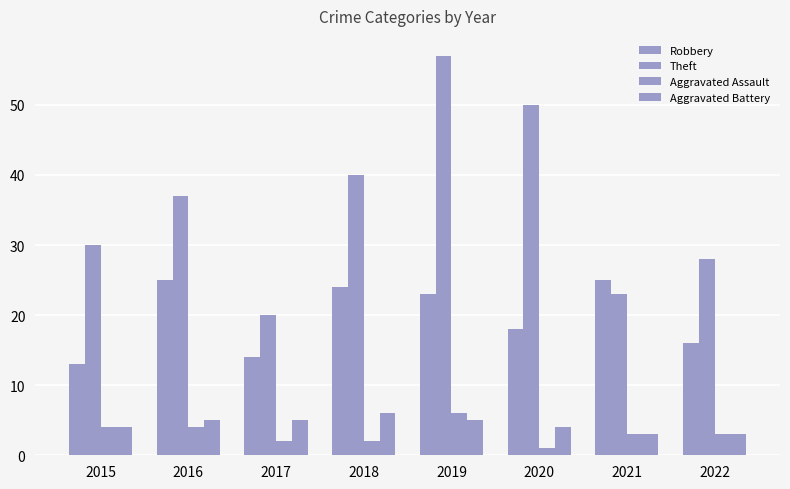

How many series are shown in this chart?

4